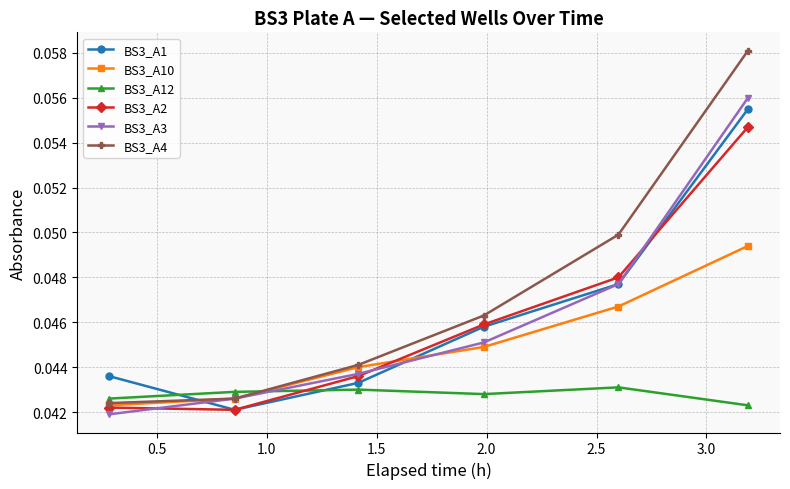

True or false: BS3_A3 and BS3_A12 cross at least once.

True